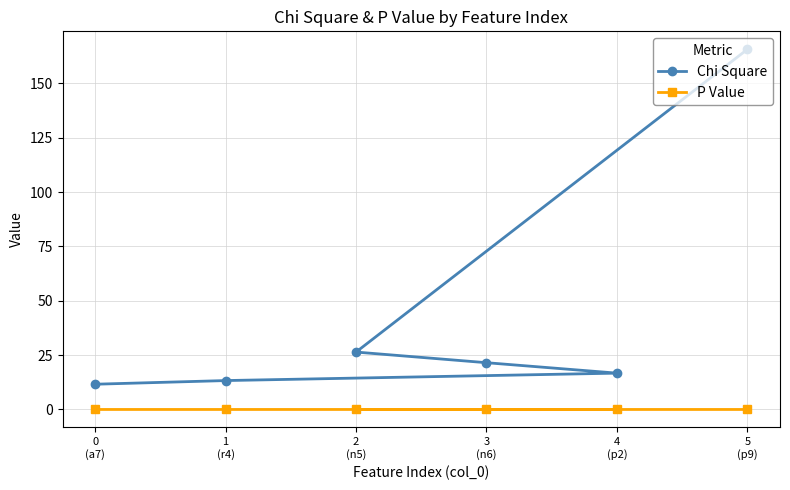

What is the difference between the maximum and second lowest values in the Chi Square series?

152.4